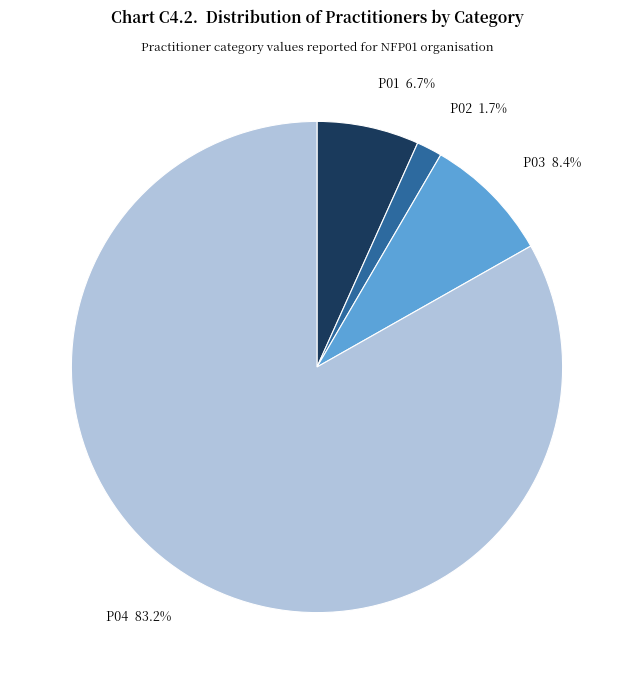

Which category accounts for the majority?

P04